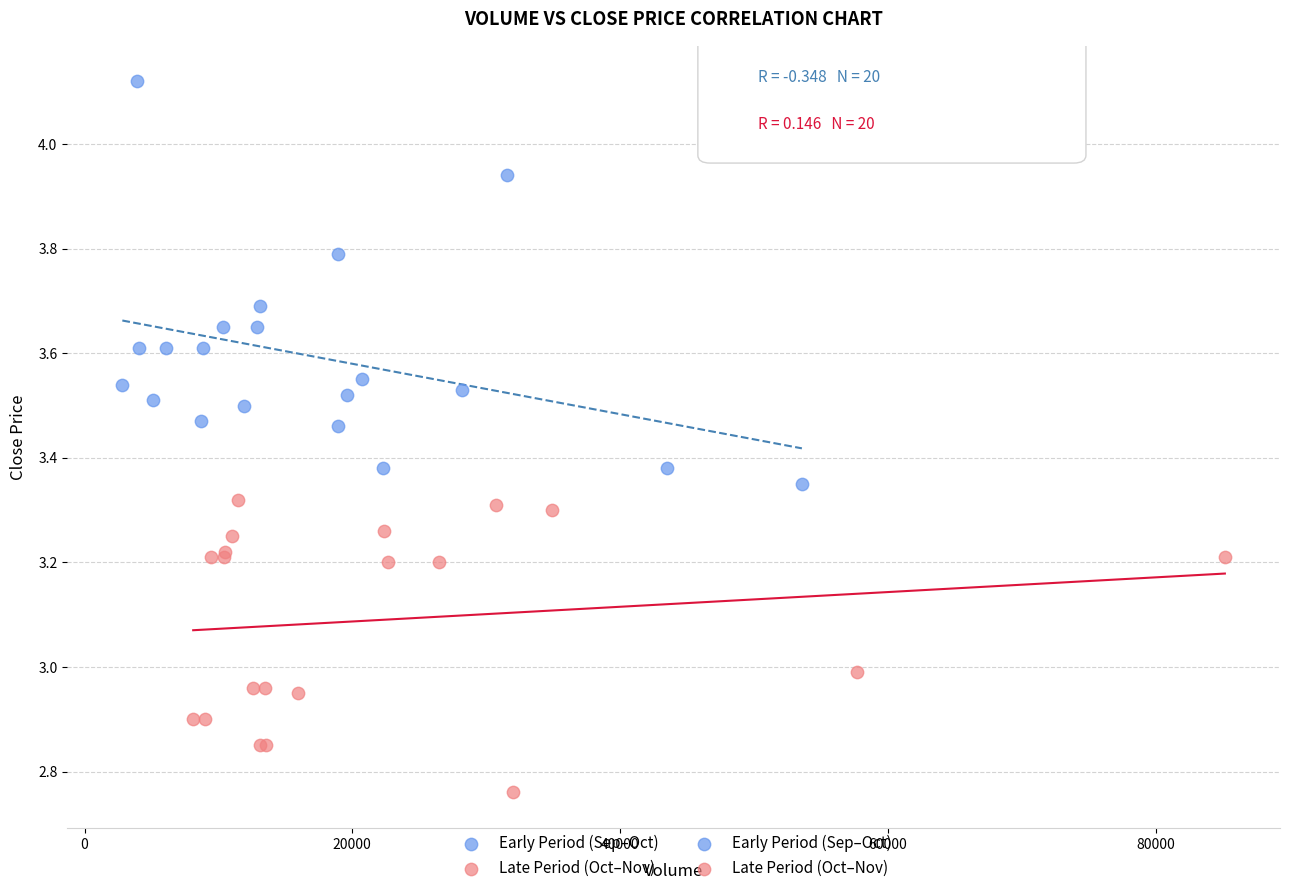

Which series has the largest Y range (max minus min)?

Early Period (Sep–Oct)